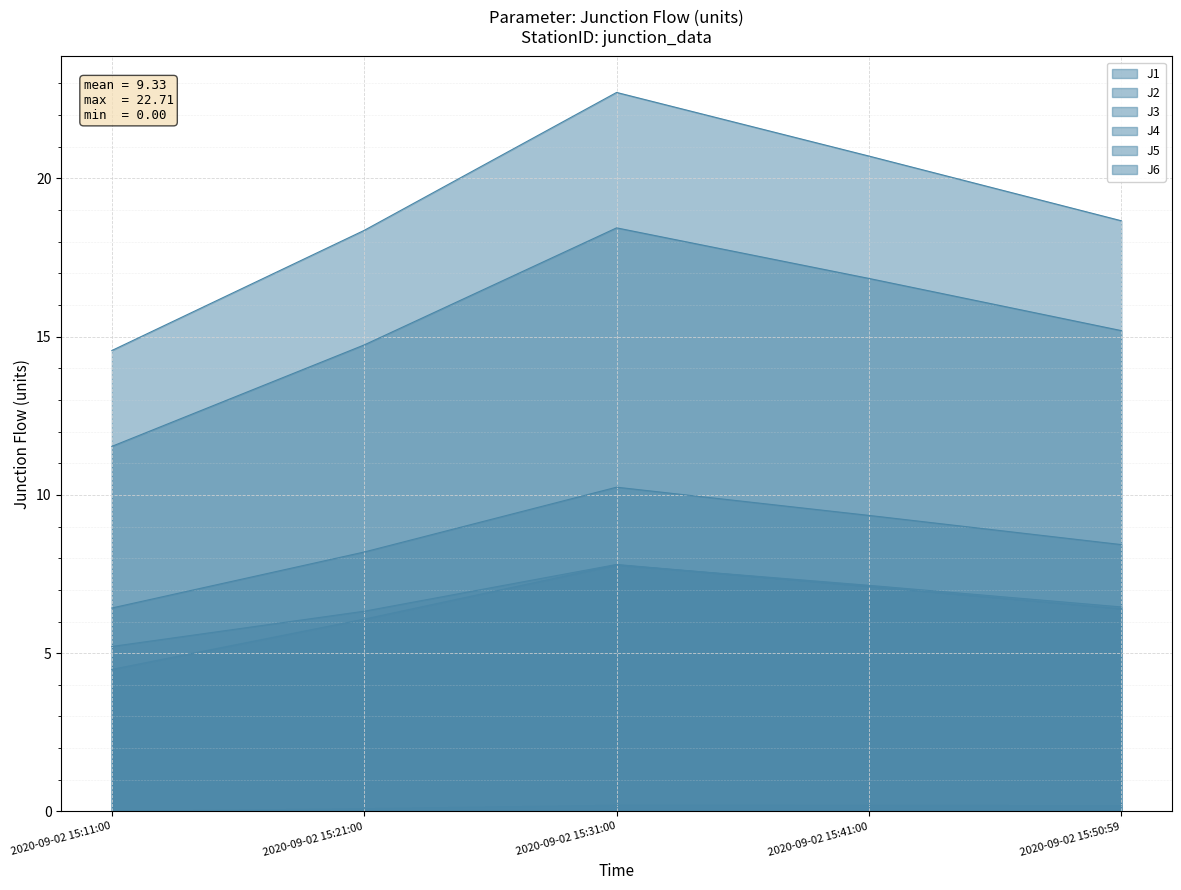

How many values in J3 are above zero?

4